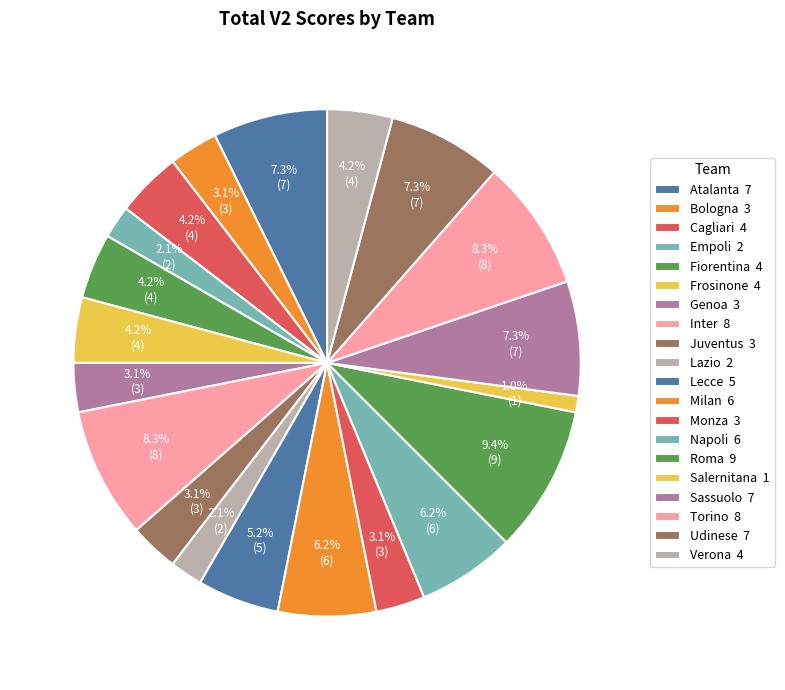

Which category has the smallest portion of the pie?

Salernitana